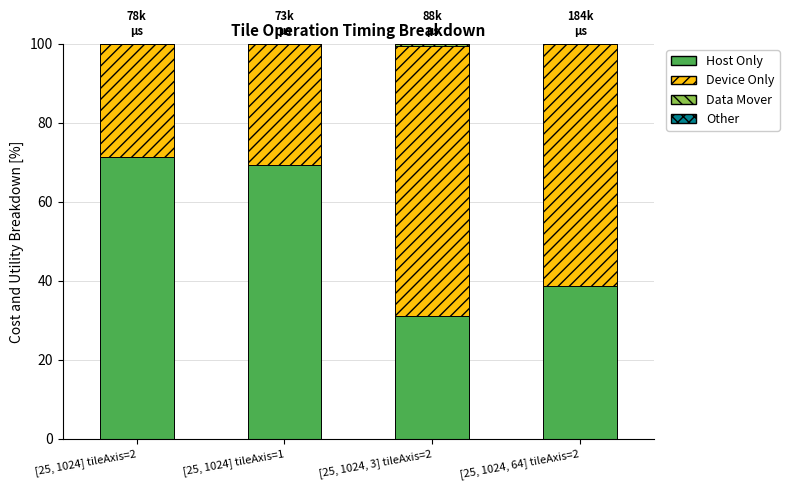

What is the total value across all series at [25, 1024] tileAxis=1?

100.0